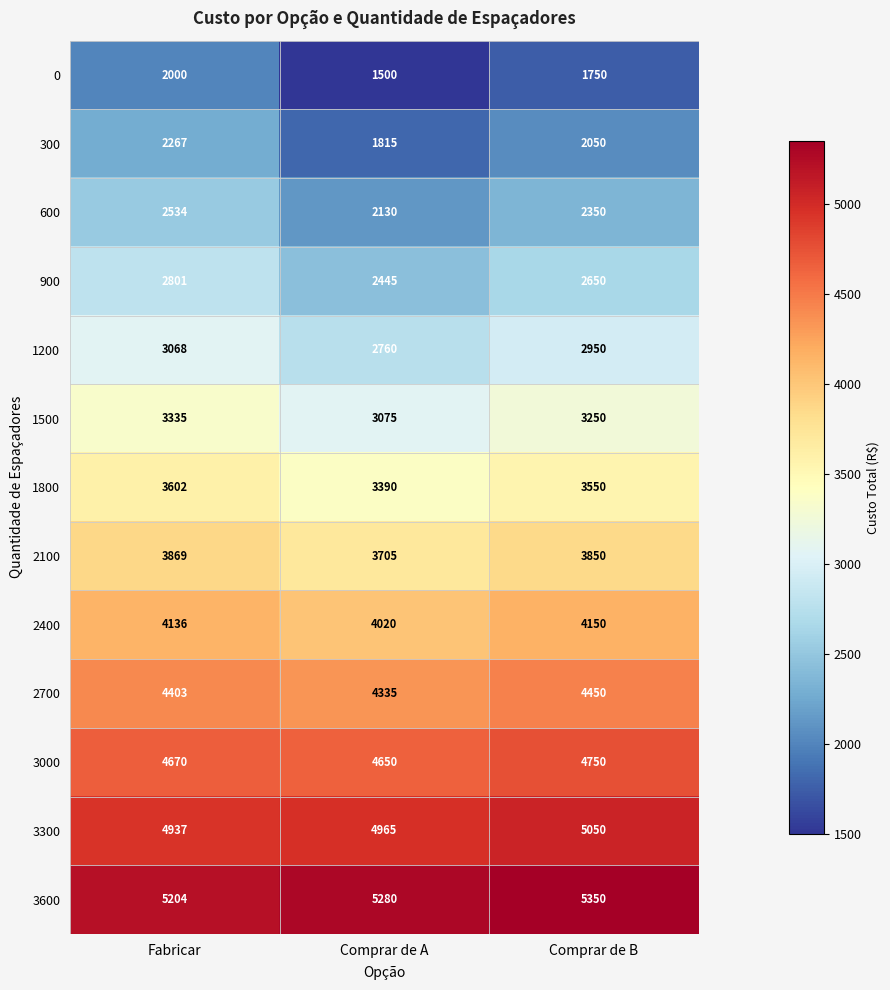

List the series in order of their peak value, lowest first.

0, 300, 600, 900, 1200, 1500, 1800, 2100, 2400, 2700, 3000, 3300, 3600